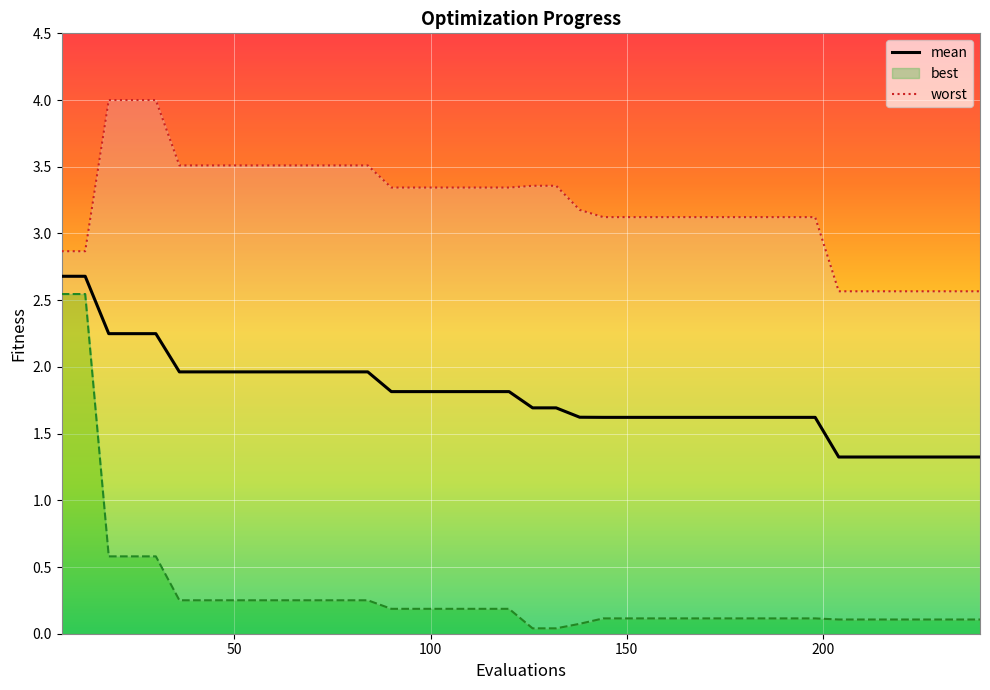

What is the value of the worst point at the 3rd from the left?

4.0